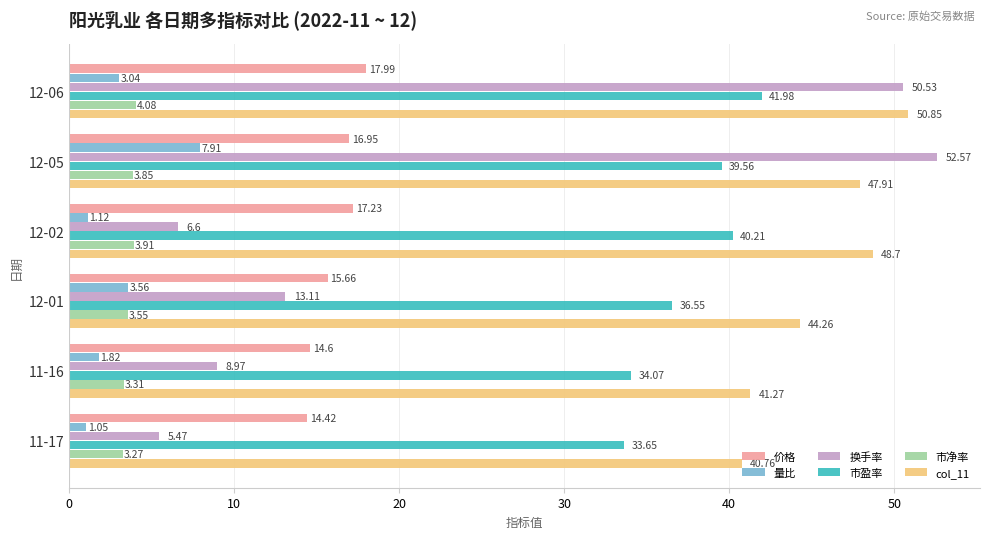

What is the difference between the second highest and second lowest values in the 量比 series?

2.4